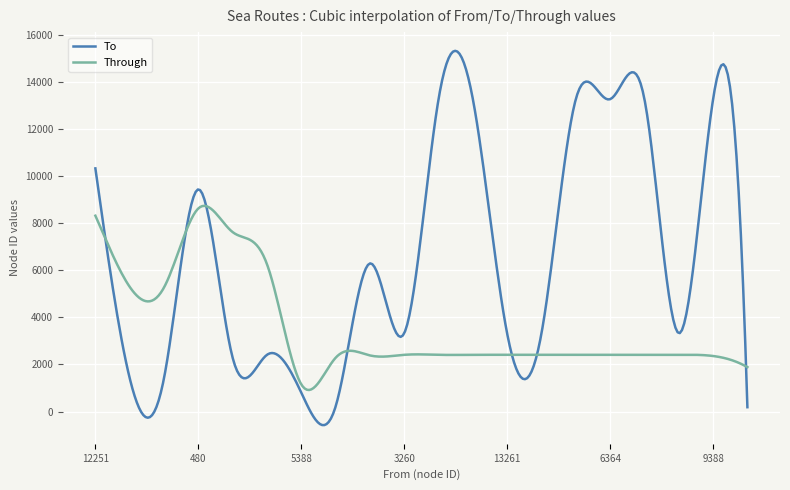

What is the lowest value of the To series?

-574.3